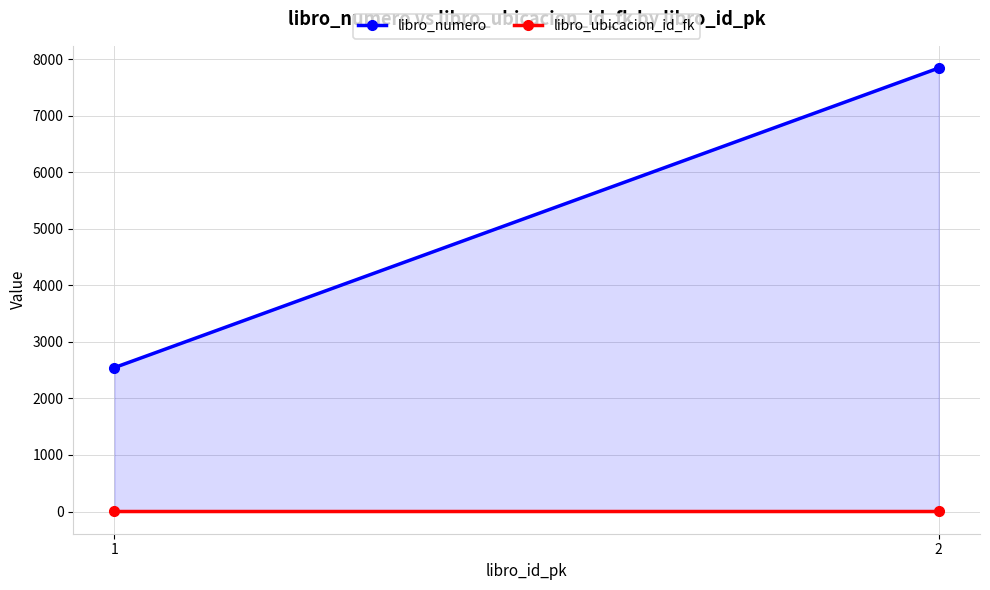

Which series changed the most between 1 and 2?

libro_numero